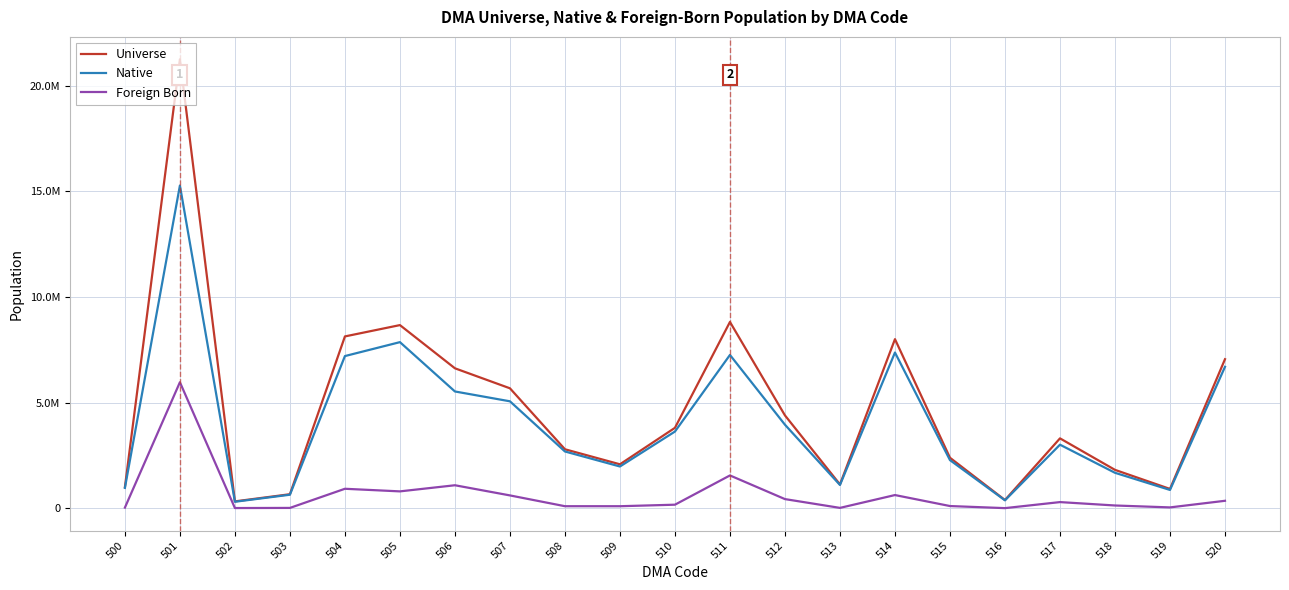

What is the approximate value of Universe at 510?

3811998